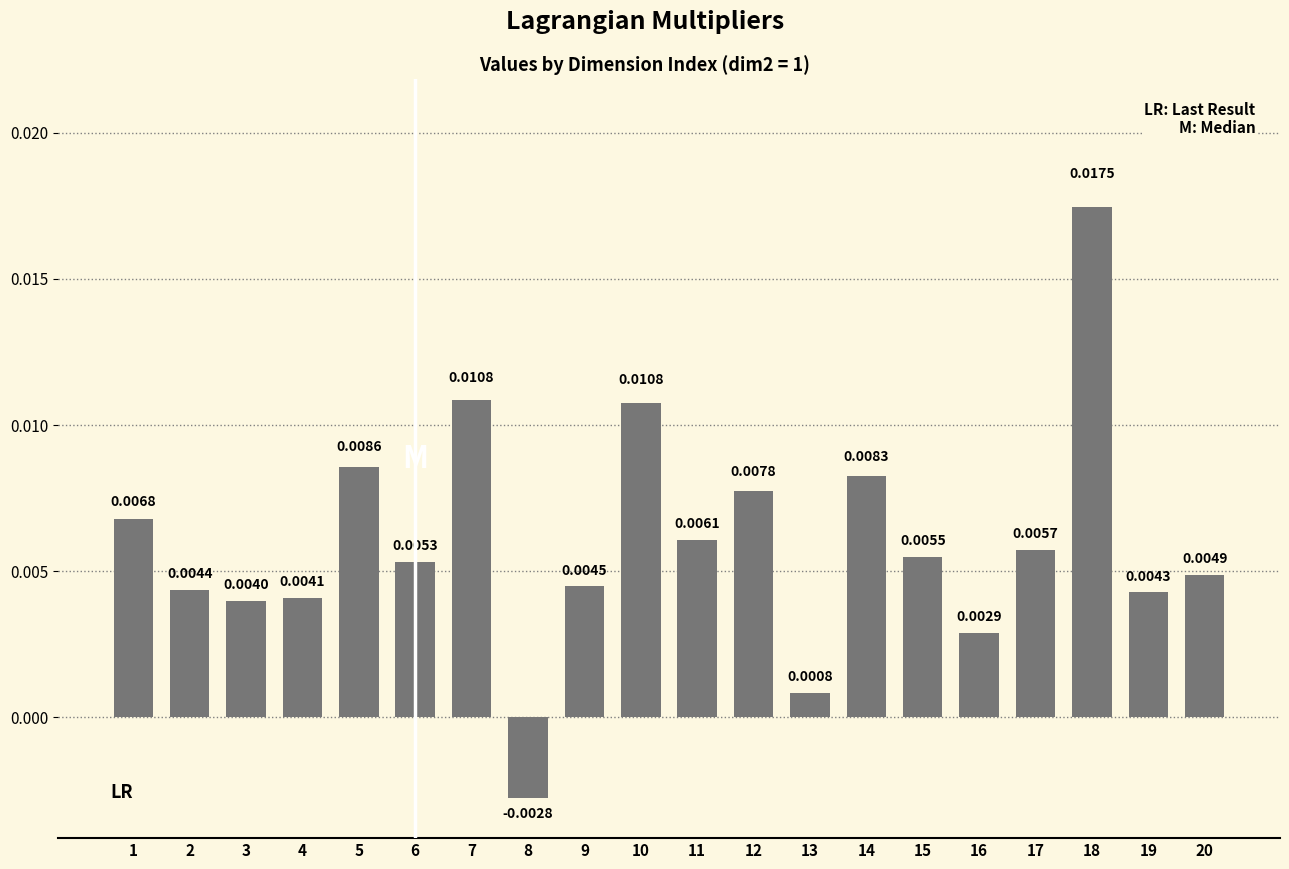

Between 18 and 10, which is larger?

18